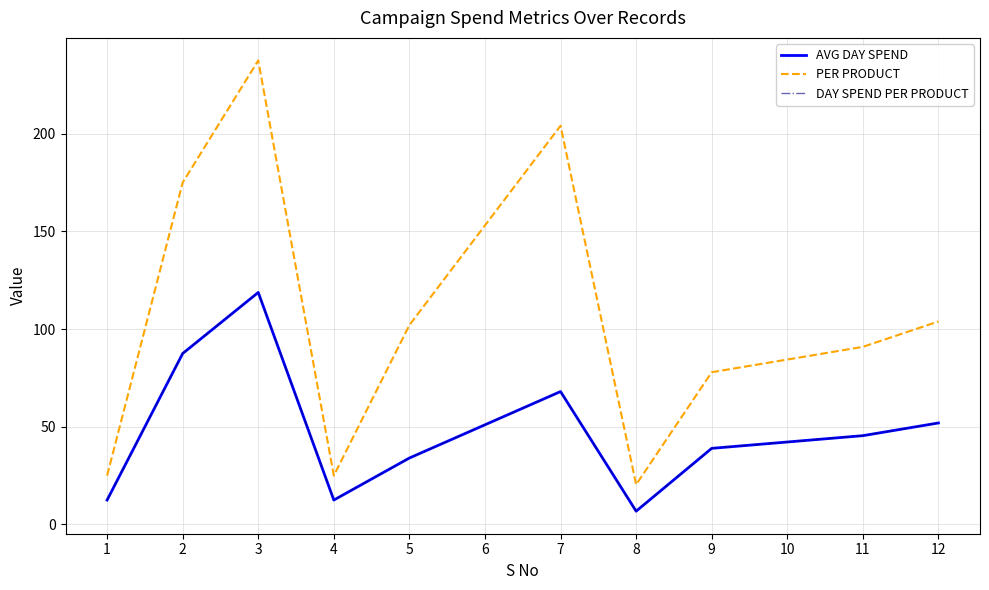

How many interior local peaks does the PER PRODUCT series have?

2